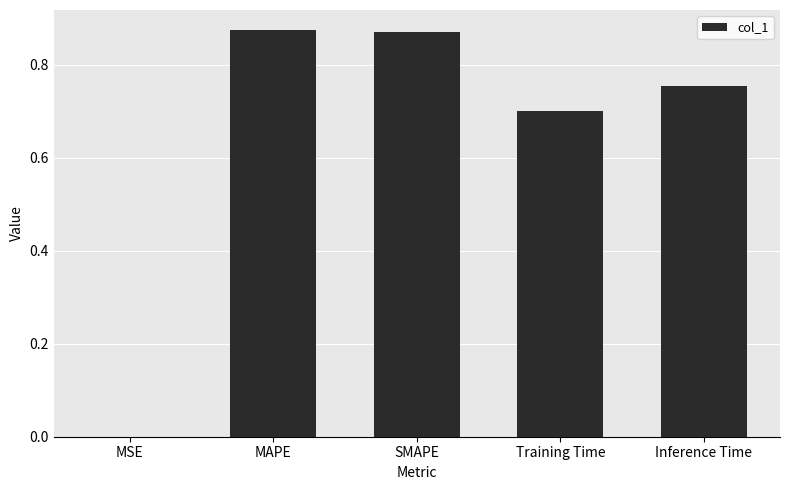

What is the sum of the values at Training Time and MSE?

0.7